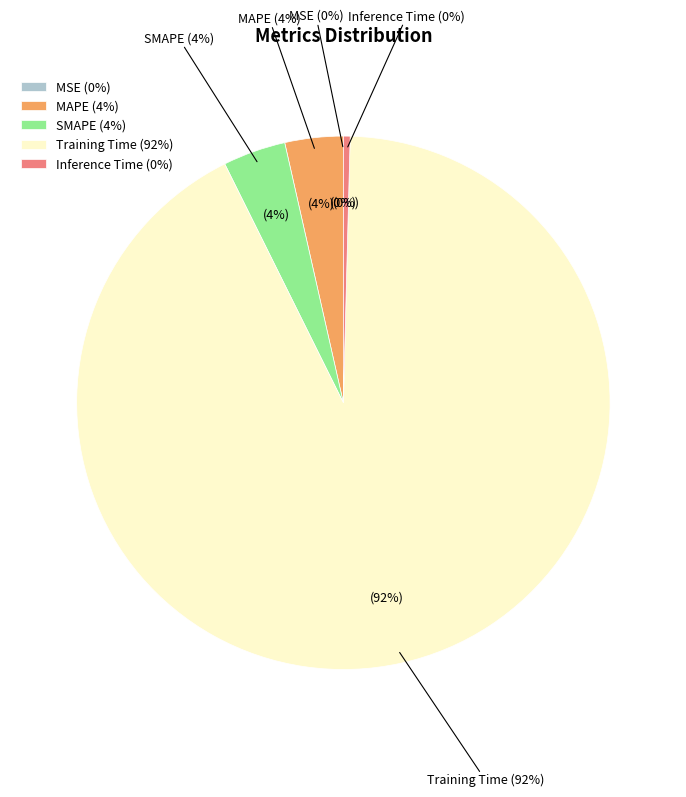

What is the largest slice in the pie chart?

Training Time